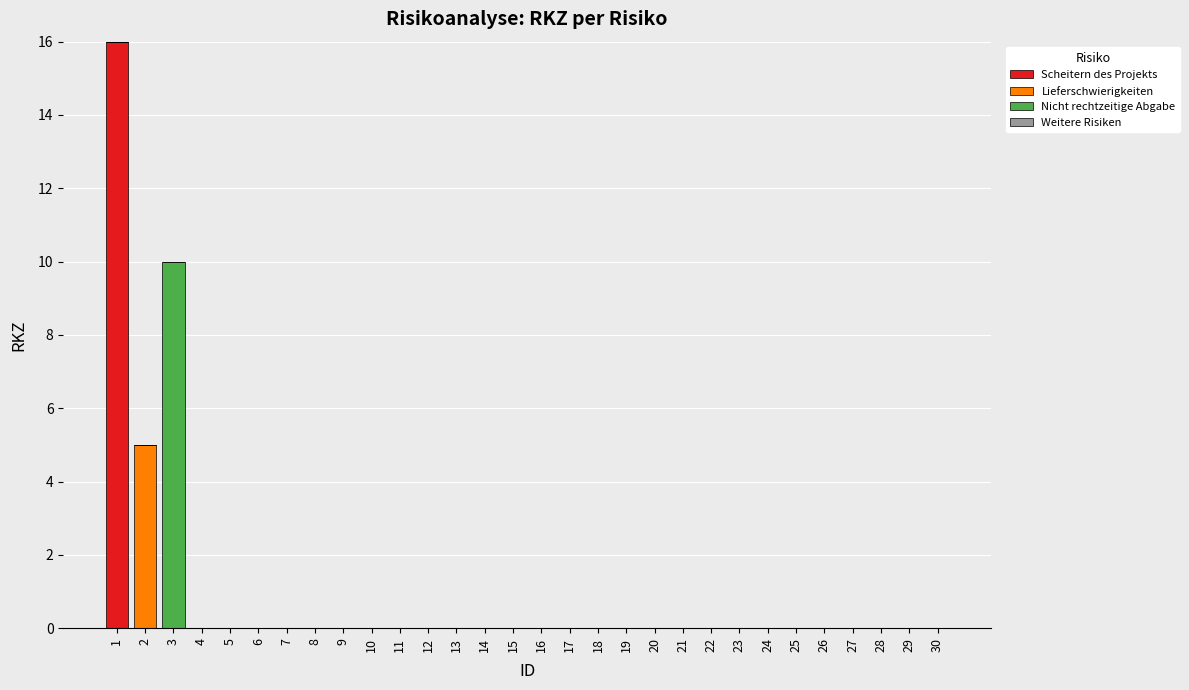

How many categories are shown in the chart?

30